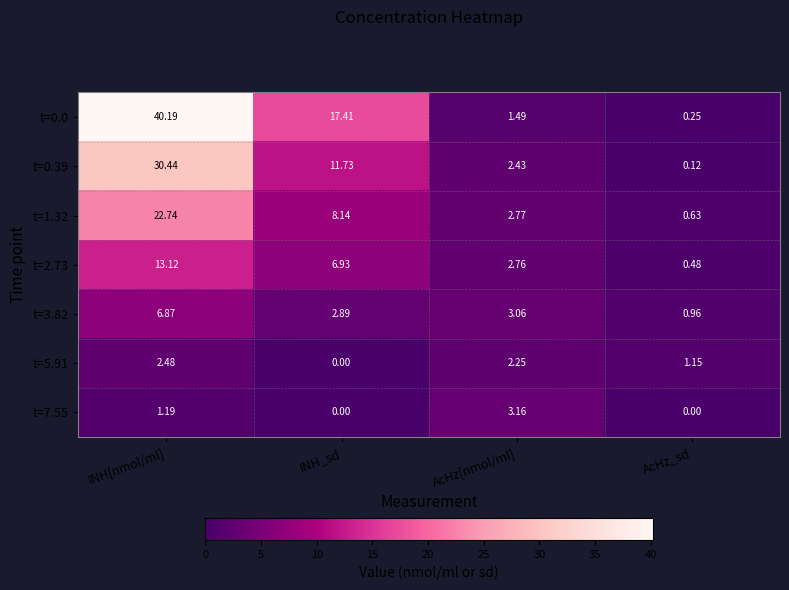

List the labels in order of t=3.82 value, smallest first.

AcHz_sd, INH_sd, AcHz[nmol/ml], INH[nmol/ml]